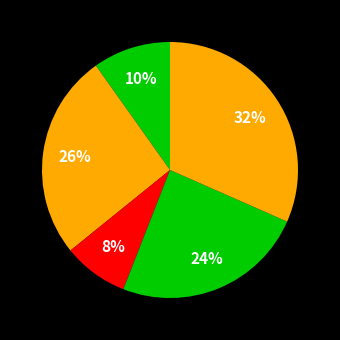

Count the number of slices in the pie.

5